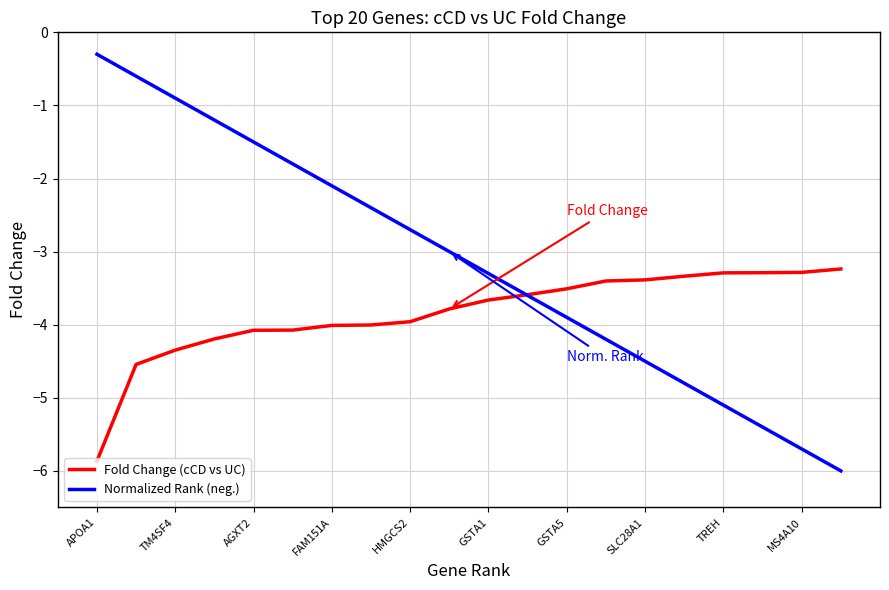

Rank the series by their maximum value, from highest to lowest.

Normalized Rank (neg.), Fold Change (cCD vs UC)